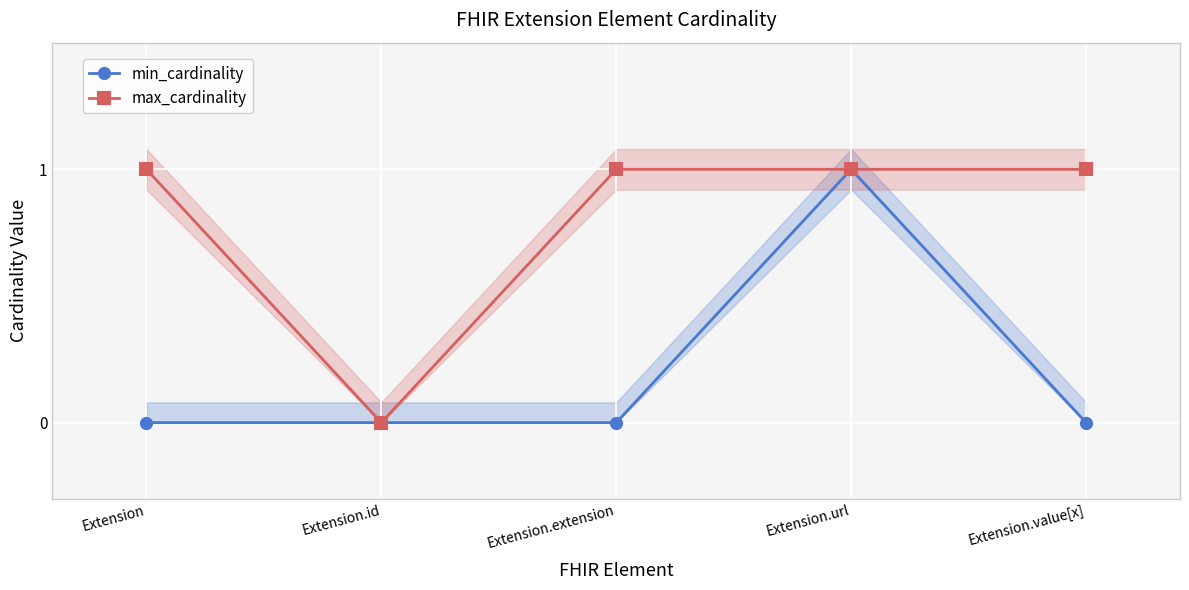

Reading left to right, transcribe all the data shown in this chart.

min_cardinality: Extension=0	Extension.id=0	Extension.extension=0	Extension.url=1	Extension.value[x]=0
max_cardinality: Extension=1	Extension.id=0	Extension.extension=1	Extension.url=1	Extension.value[x]=1